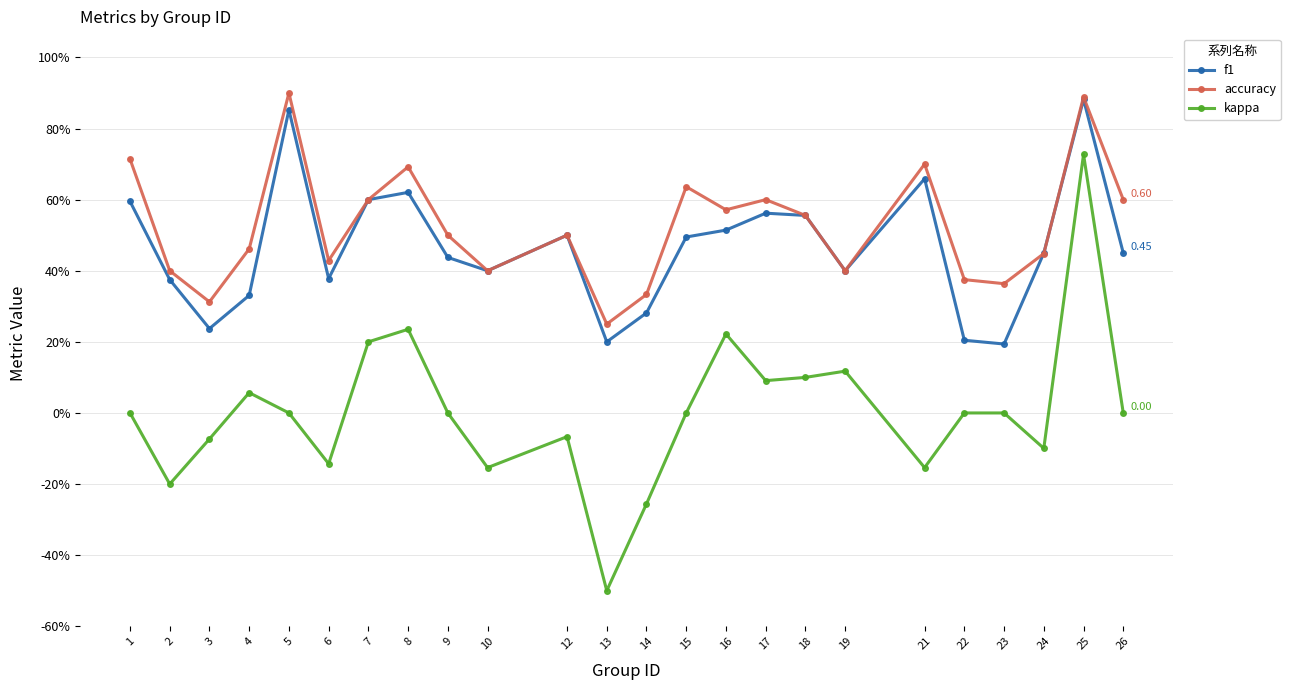

Which series has the largest total across all categories?

accuracy